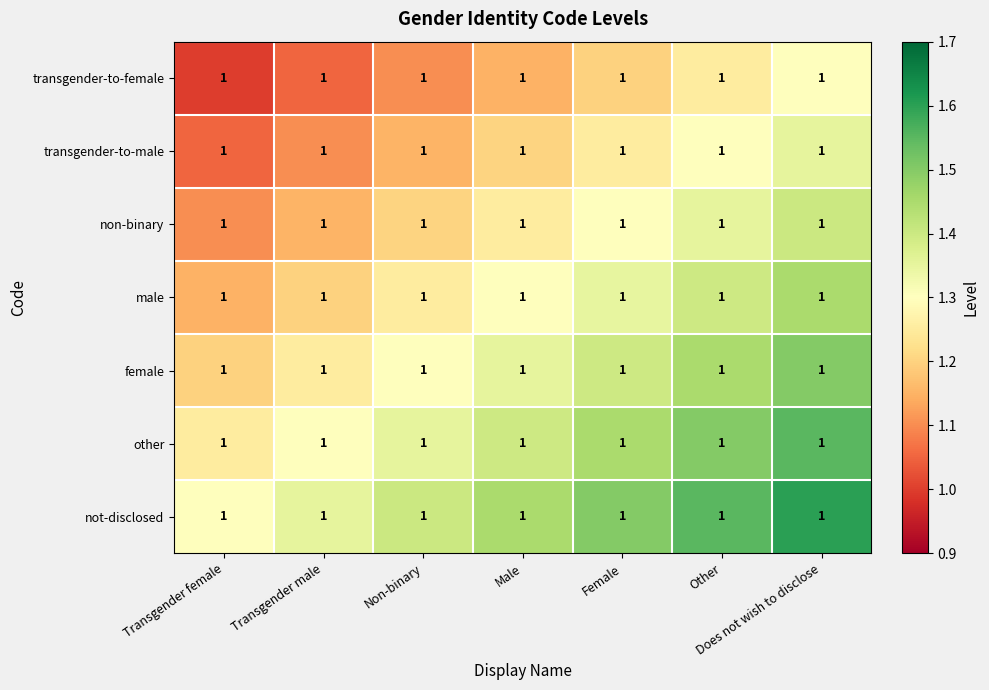

Reading left to right, extract all data points from this chart.

transgender-to-female: Transgender female=1.0	Transgender male=1.0	Non-binary=1.0	Male=1.0	Female=1.0	Other=1.0	Does not wish to disclose=1.0
transgender-to-male: Transgender female=1.0	Transgender male=1.0	Non-binary=1.0	Male=1.0	Female=1.0	Other=1.0	Does not wish to disclose=1.0
non-binary: Transgender female=1.0	Transgender male=1.0	Non-binary=1.0	Male=1.0	Female=1.0	Other=1.0	Does not wish to disclose=1.0
male: Transgender female=1.0	Transgender male=1.0	Non-binary=1.0	Male=1.0	Female=1.0	Other=1.0	Does not wish to disclose=1.0
female: Transgender female=1.0	Transgender male=1.0	Non-binary=1.0	Male=1.0	Female=1.0	Other=1.0	Does not wish to disclose=1.0
other: Transgender female=1.0	Transgender male=1.0	Non-binary=1.0	Male=1.0	Female=1.0	Other=1.0	Does not wish to disclose=1.0
not-disclosed: Transgender female=1.0	Transgender male=1.0	Non-binary=1.0	Male=1.0	Female=1.0	Other=1.0	Does not wish to disclose=1.0